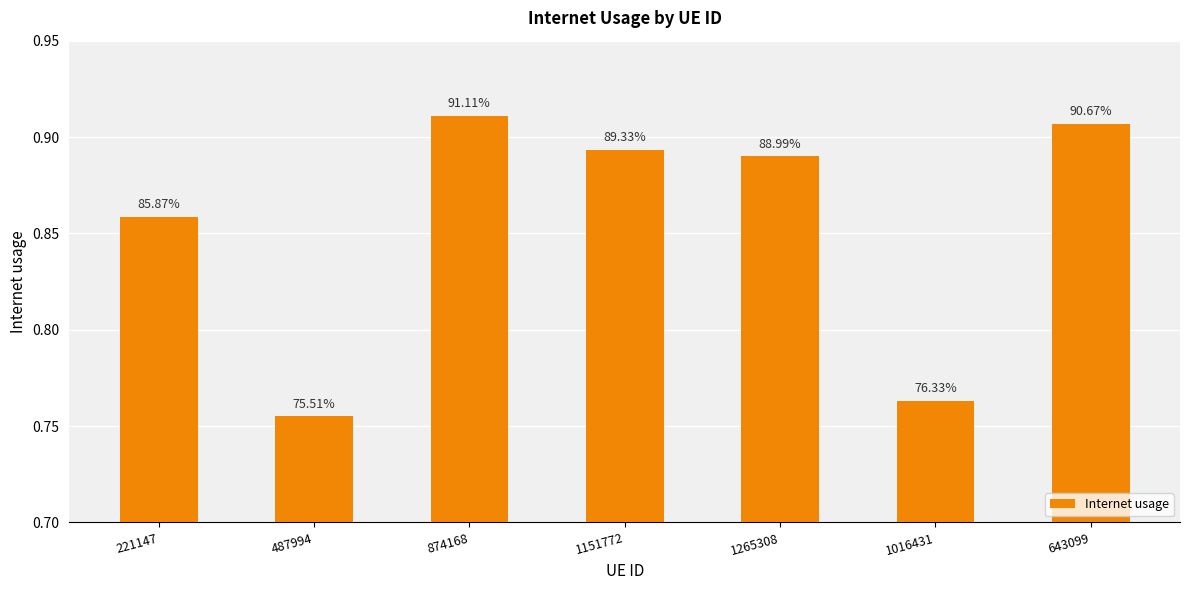

How many bars are there in total?

7